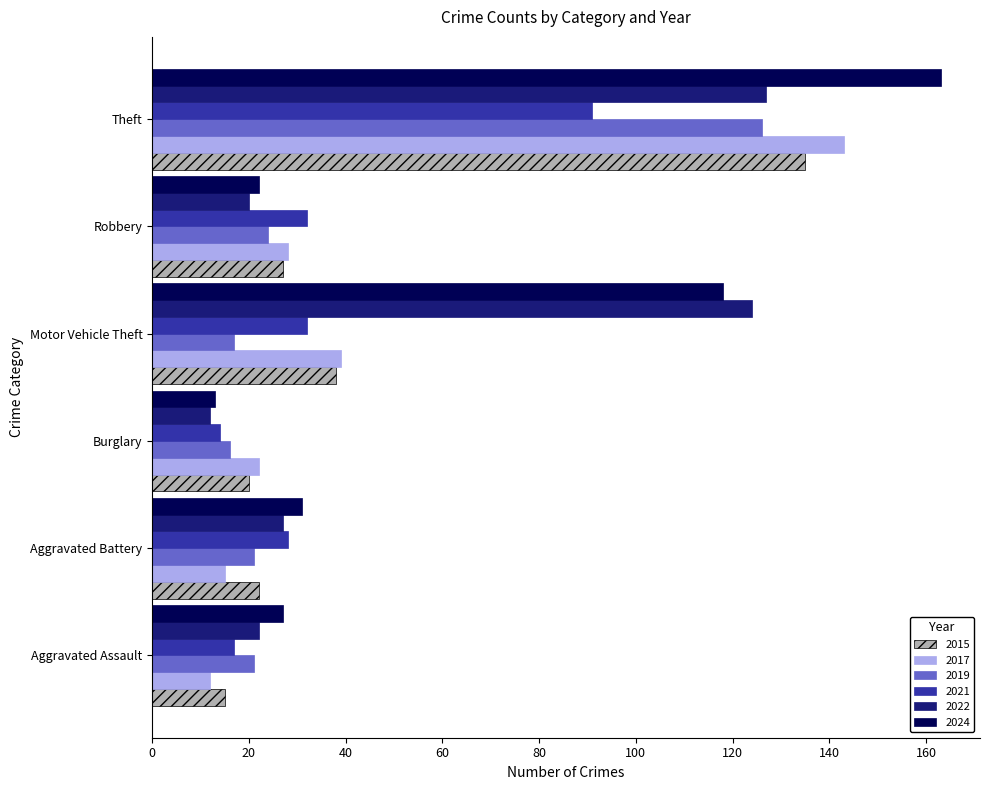

Which series has the widest spread of values?

2024